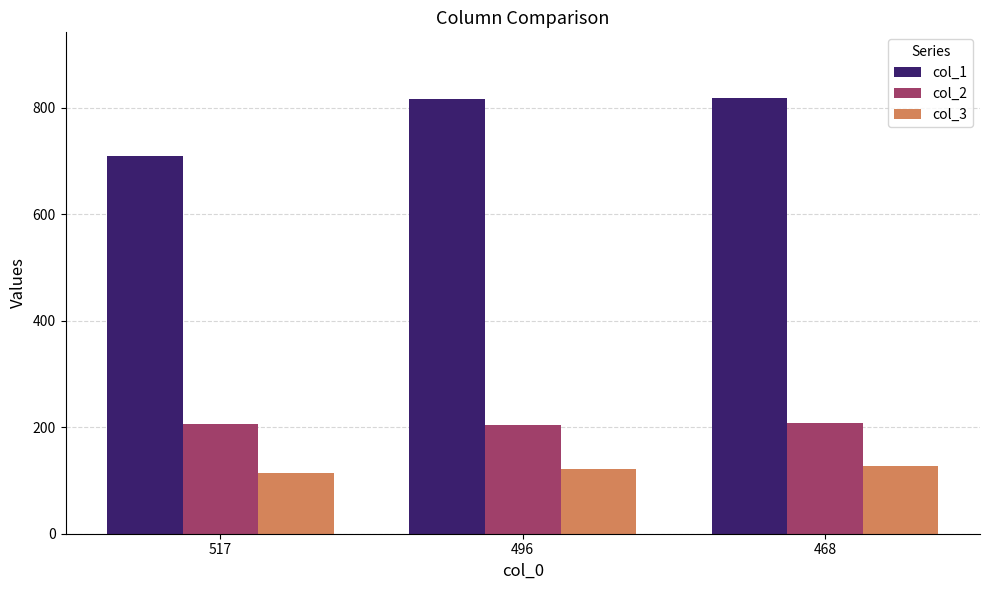

The col_3 series shows 189 at 517. True or false?

False